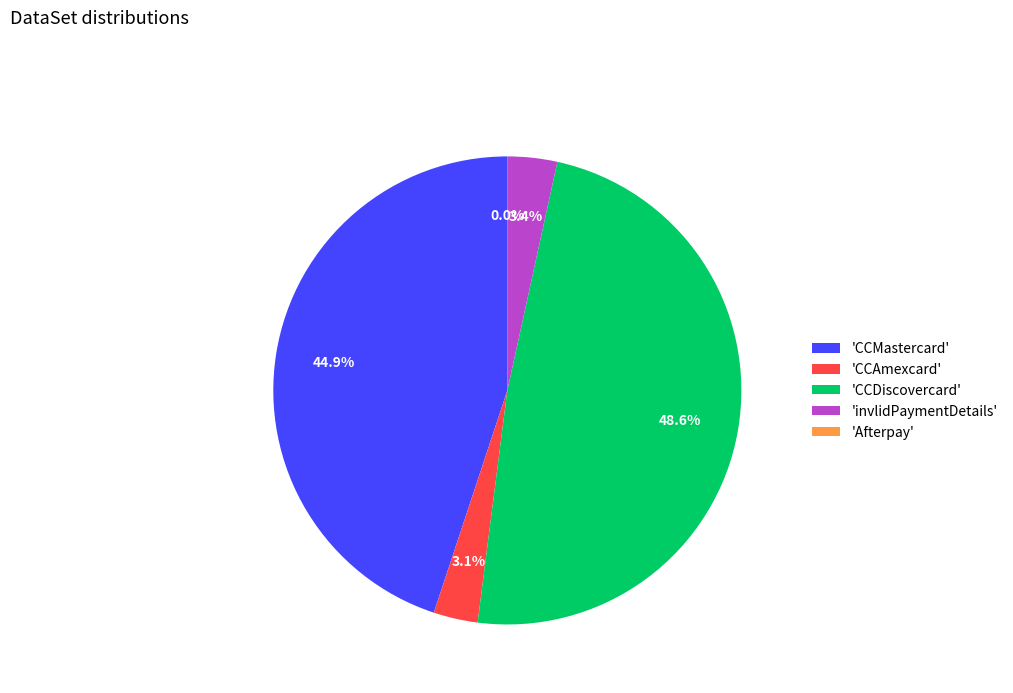

Is it true that CCDiscovercard is 49% of the pie?

True